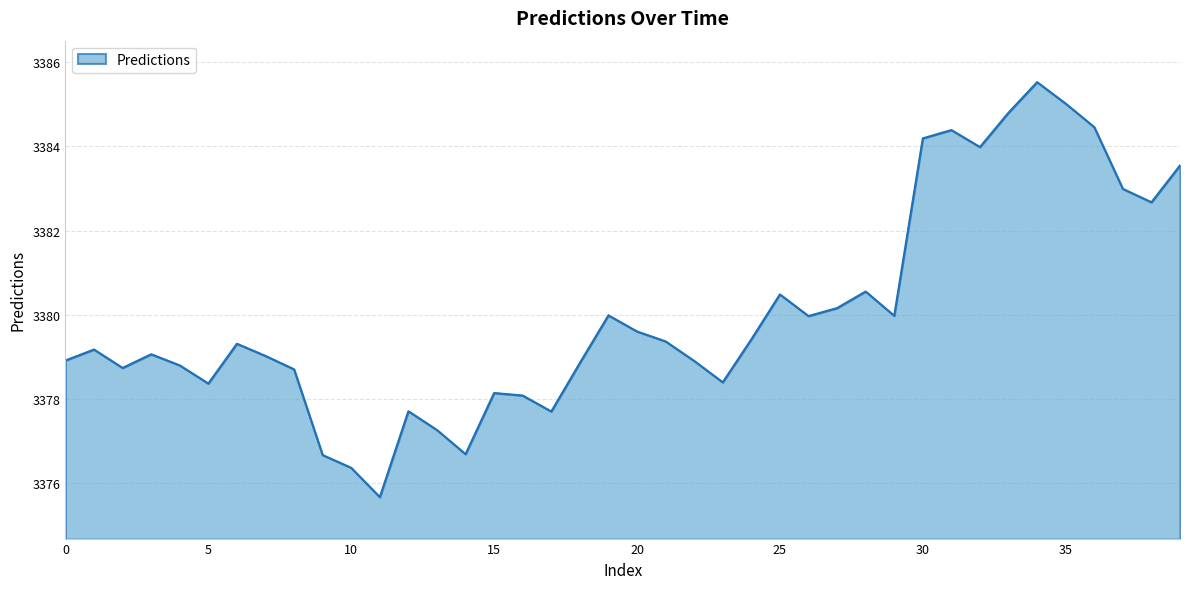

What is the greatest value displayed?

3385.5